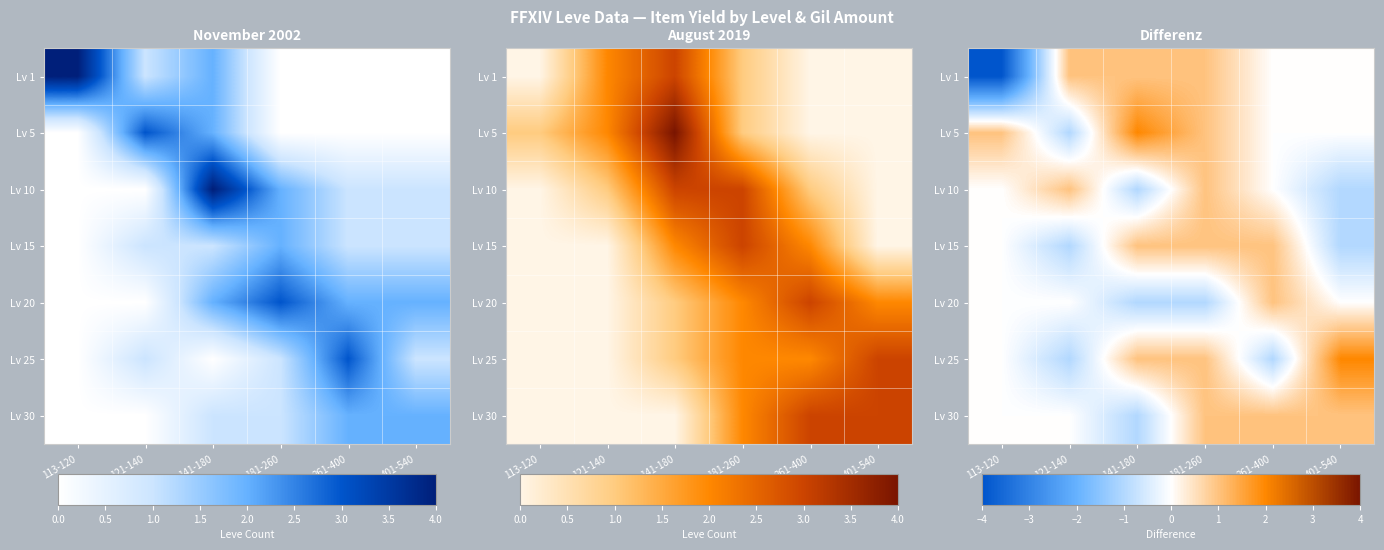

At 261-400, list the series in order from smallest to largest.

Lv 25, Lv 1, Lv 5, Lv 10, Lv 15, Lv 20, Lv 30